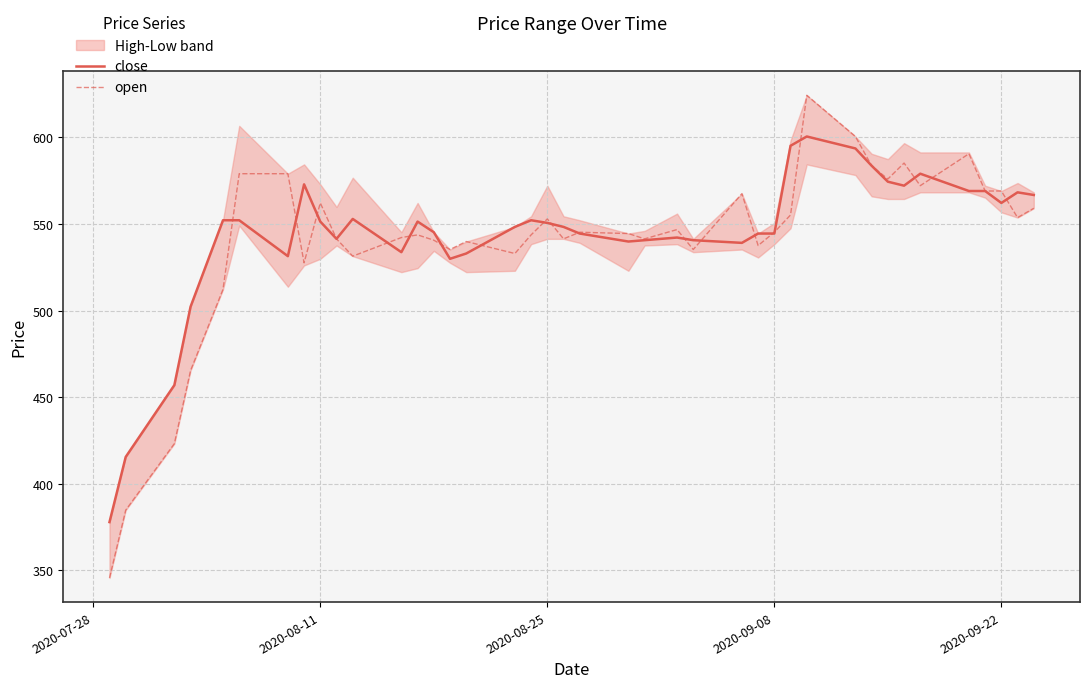

Reading left to right, list all the values displayed in this chart.

close: 377.9	415.5	457.0	502.3	552.2	552.2	531.5	572.9	551.4	541.5	553.0	533.8	551.4	545.3	529.9	533.0	548.4	552.2	550.7	548.4	544.5	539.9	540.7	542.2	540.7	539.1	544.5	544.5	595.2	600.6	593.7	583.7	574.5	572.2	579.1	569.1	569.1	562.2	568.3	566.8
open: 345.6	384.8	423.2	465.4	512.3	579.1	579.1	527.6	562.2	541.5	531.5	542.2	543.8	540.7	535.3	539.9	533.0	543.8	553.0	541.5	545.3	544.5	541.5	546.8	535.3	567.6	537.6	545.3	555.3	624.4	600.6	583.7	576.0	585.2	572.2	590.6	569.1	569.1	553.7	559.1